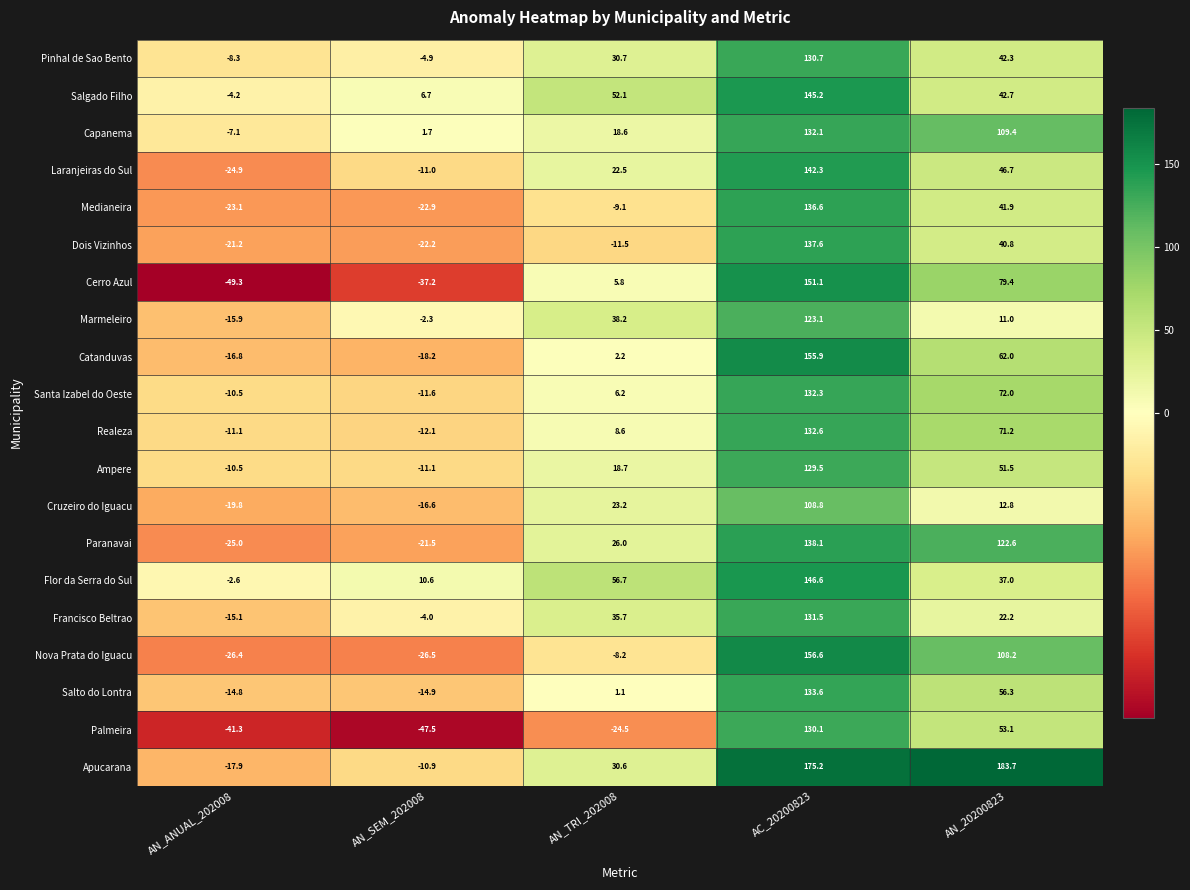

At which category is the sum across all series the highest?

AC_20200823